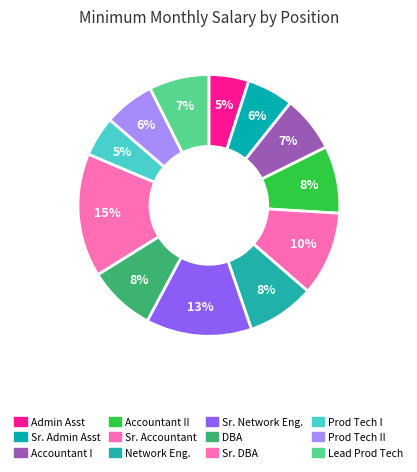

Count the number of slices in the pie.

12